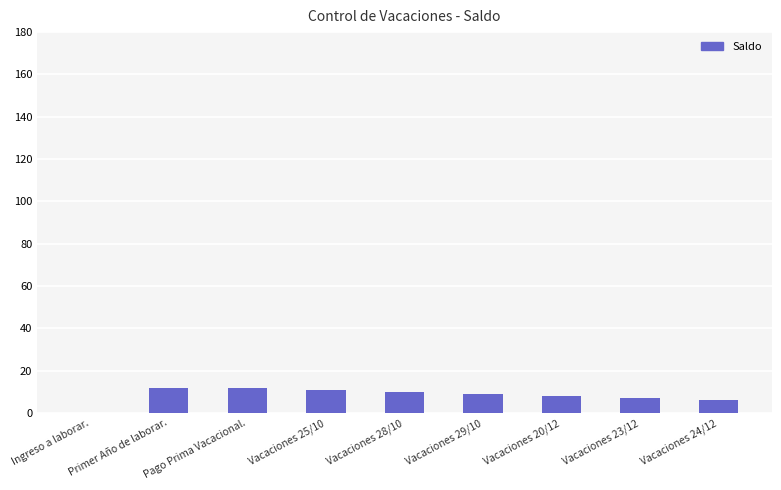

True or false: the data shows 12 at Primer Año de laborar..

True